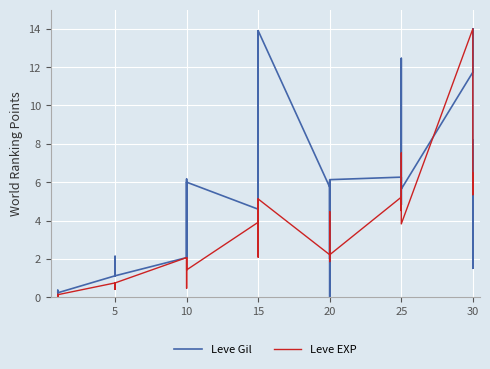

How many times do Leve Gil and Leve EXP cross each other?

14